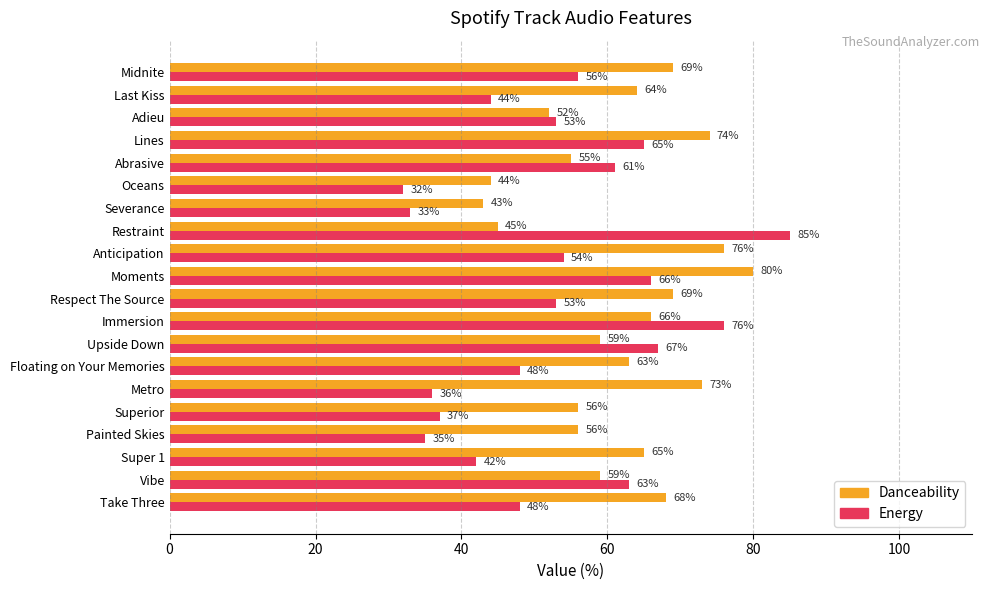

At which category is the sum across all series the highest?

Moments